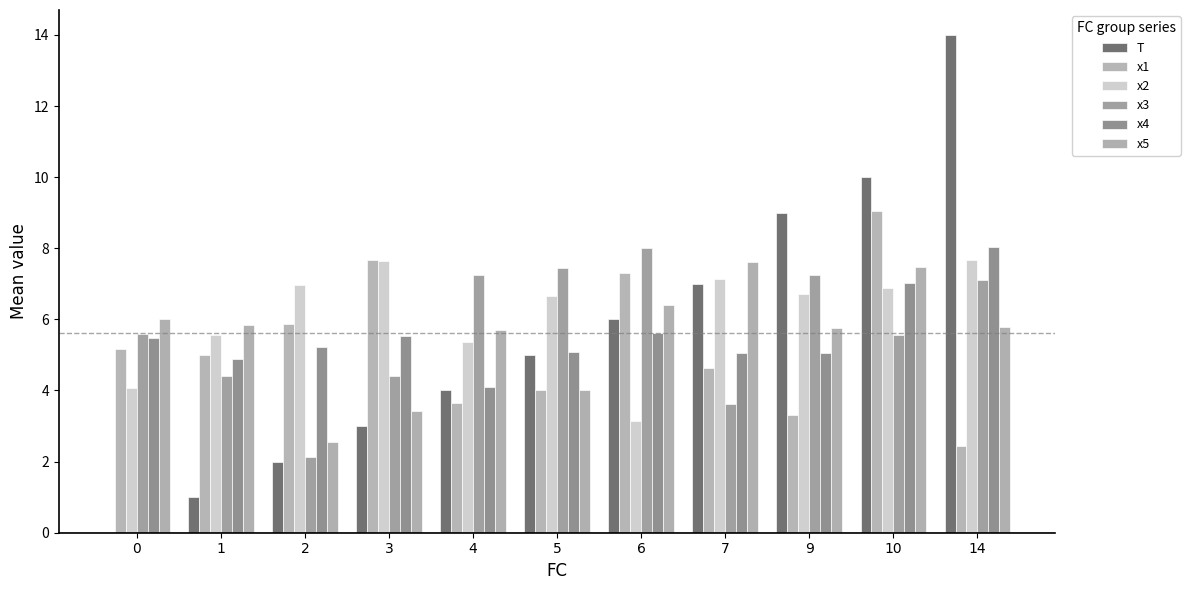

At which category is the sum across all series the highest?

10